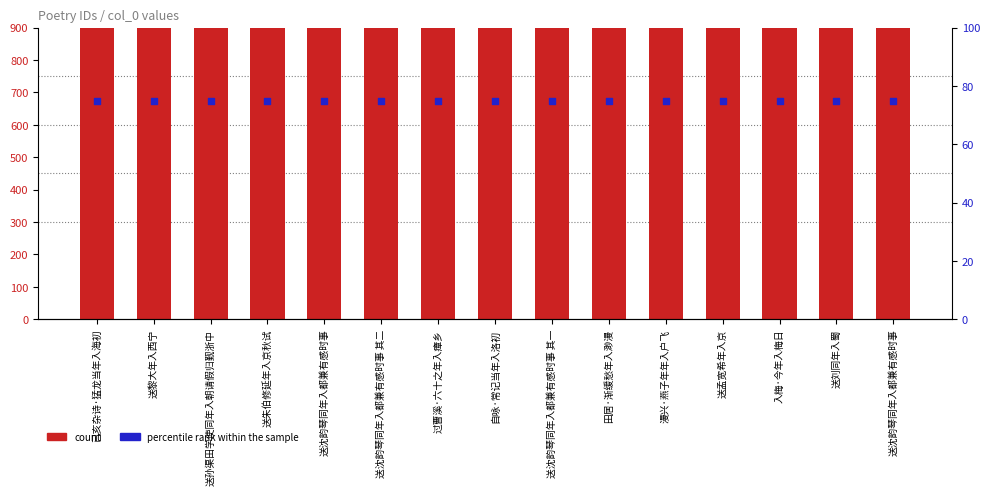

Which series has the widest spread of Y values?

count